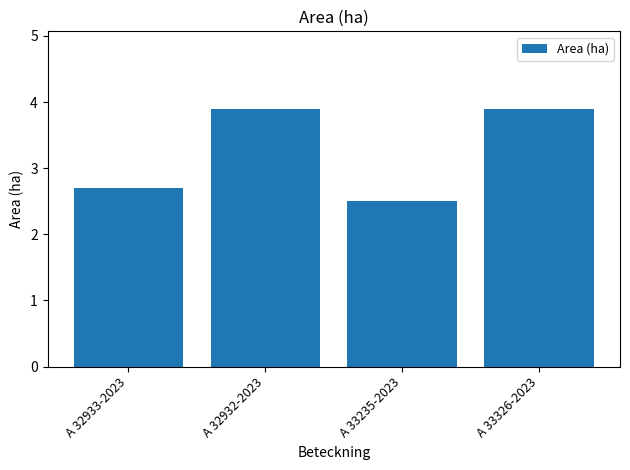

The chart shows a value of 3.9 at A 33326-2023. True or false?

True